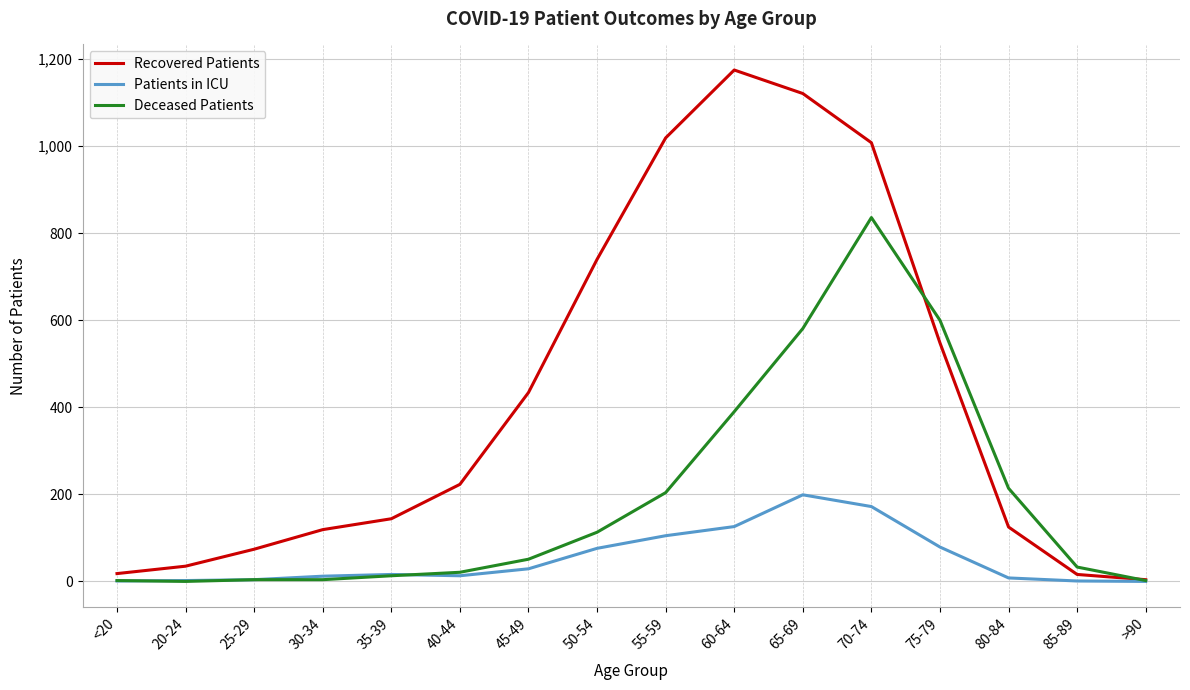

List the series in order of their peak value, highest first.

Recovered Patients, Deceased Patients, Patients in ICU